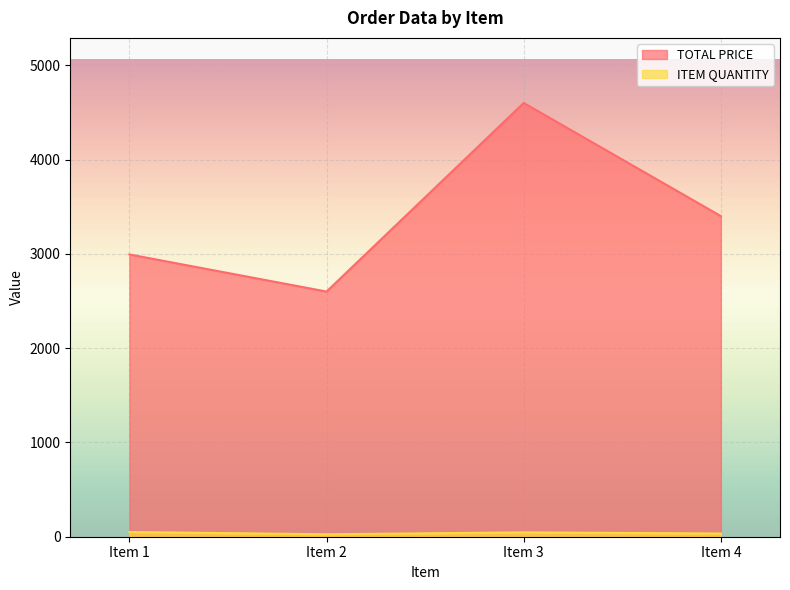

What is the greatest value displayed?

4600.0